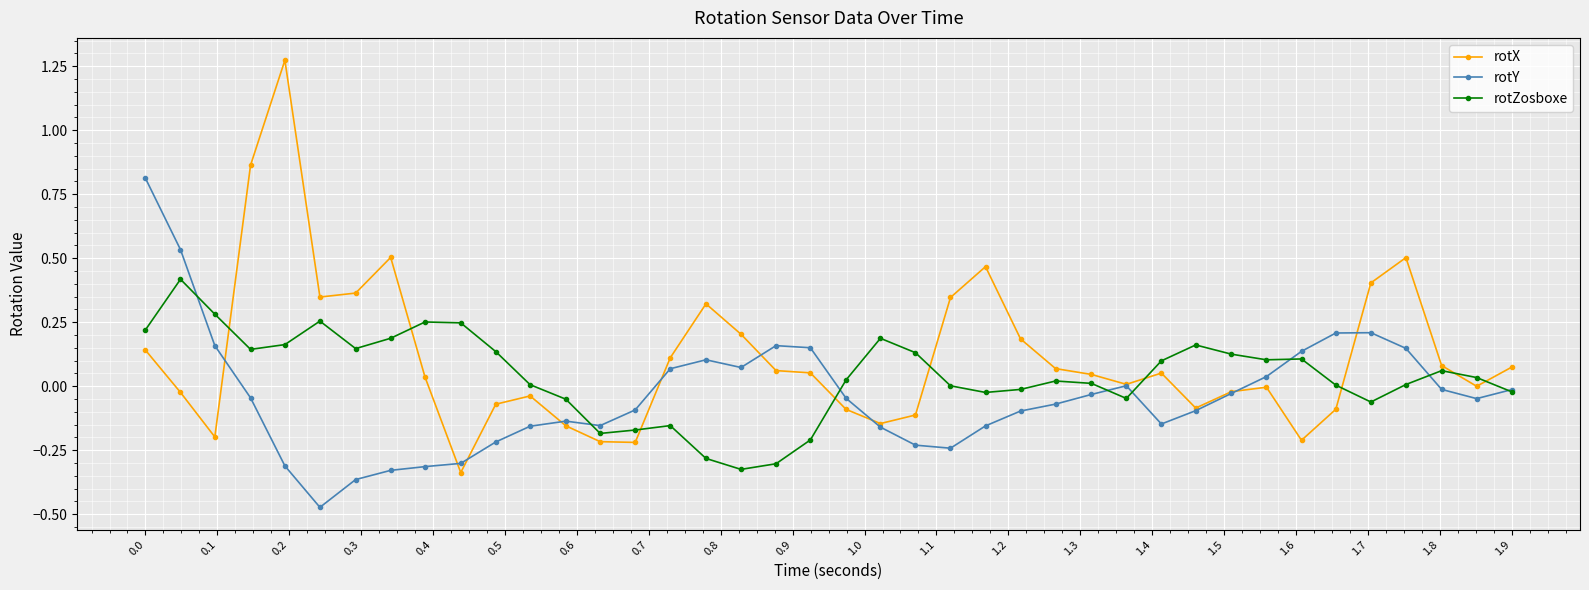

After their last crossing, which series has the higher values: rotY or rotX?

rotX